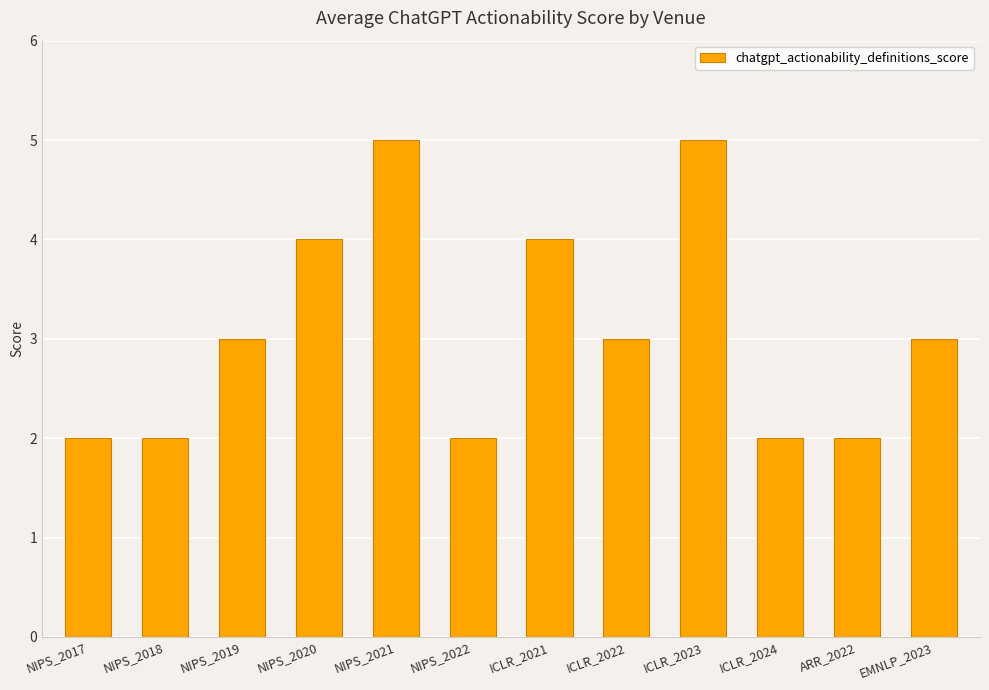

How many bars are there in total?

12